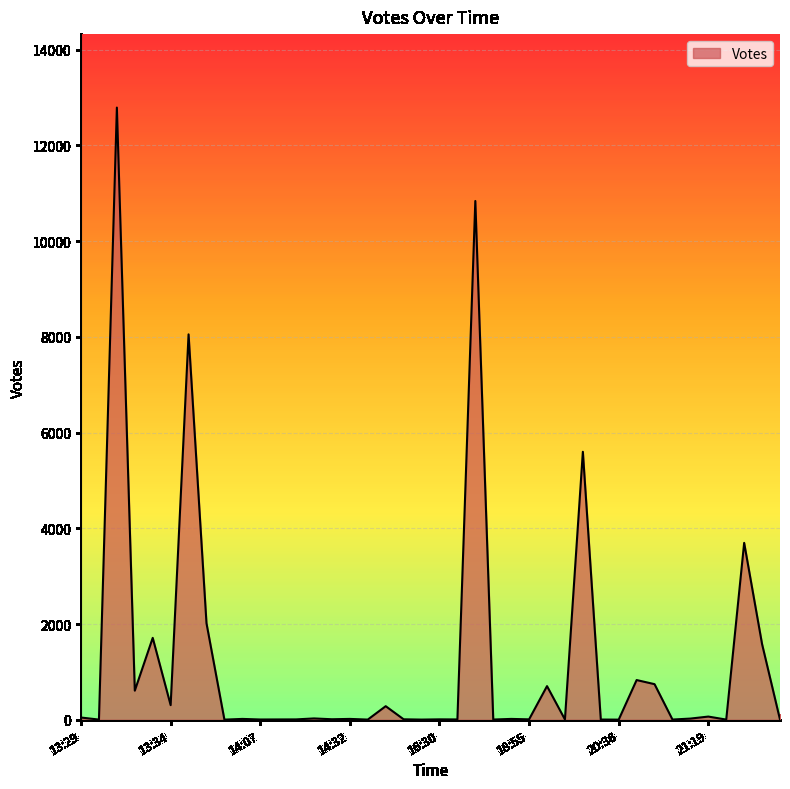

What is the greatest value displayed?

12788